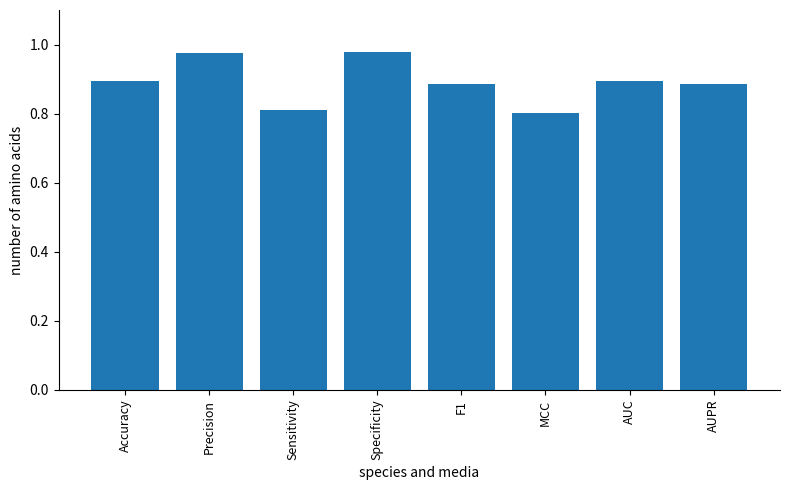

What is the difference between the maximum and minimum values?

0.2